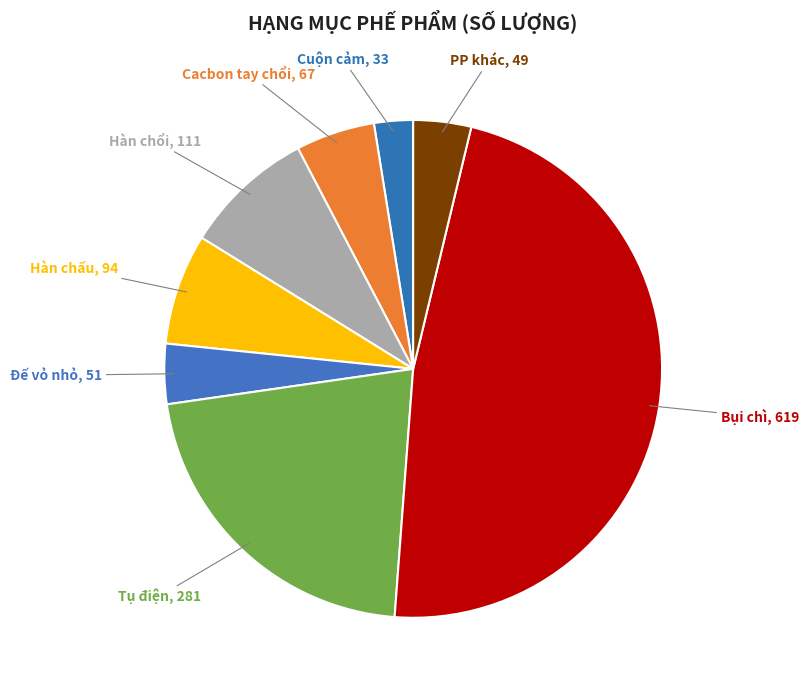

How many segments does this pie chart have?

8